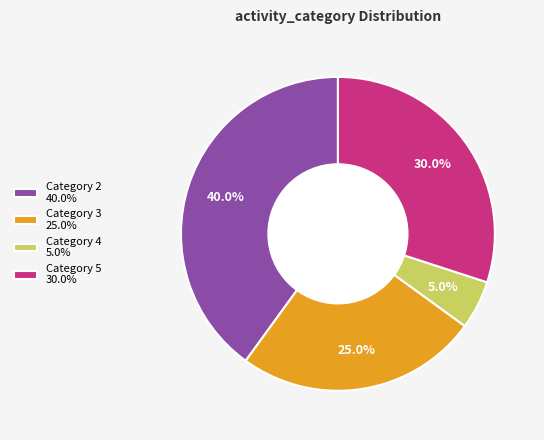

How many slices are in this pie chart?

4